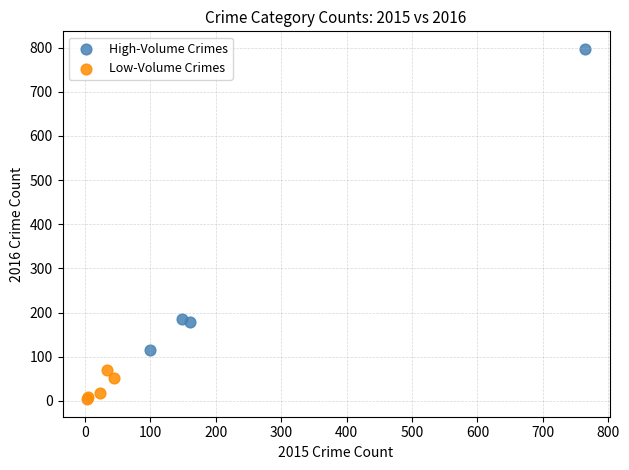

Which series reaches the maximum Y coordinate?

High-Volume Crimes